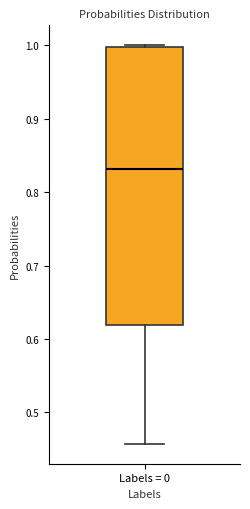

Where does the median line of the box for Labels = 0 sit on the y-axis? The values are not printed on the chart, so give them approximately, as read against the axis.

0.83